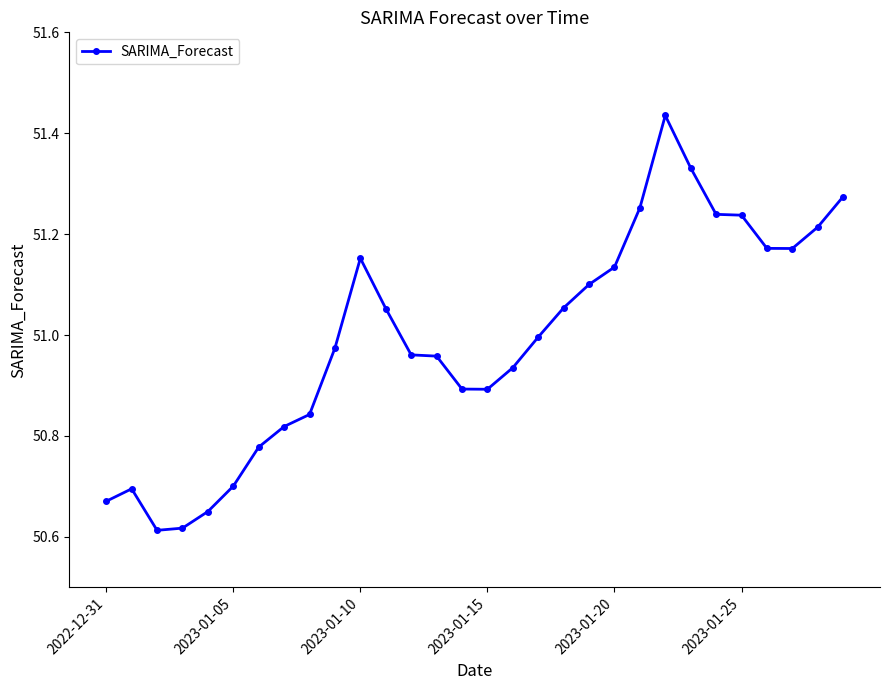

True or false: the data has more than 0 interior local peaks.

True